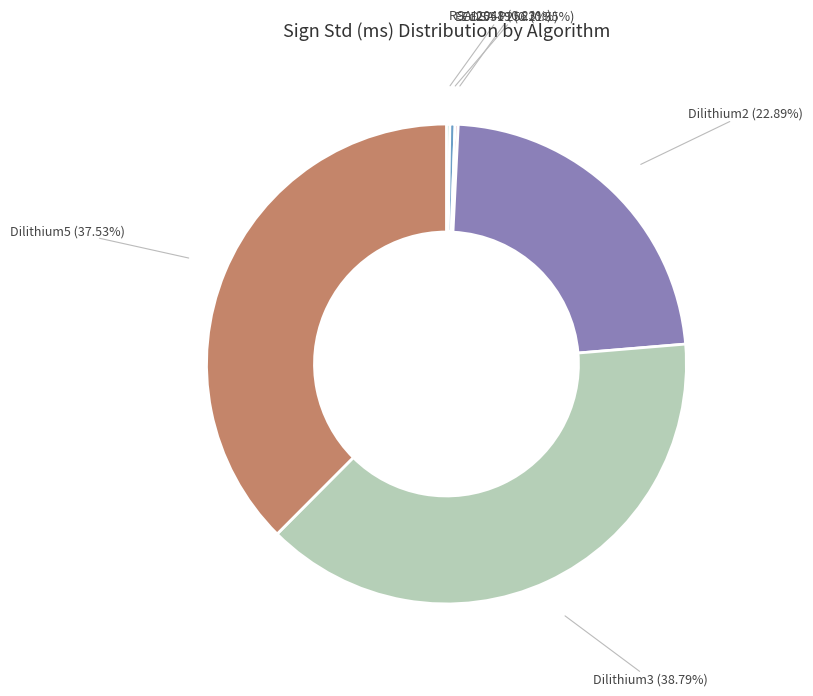

To the nearest percent, what percentage of the pie is Dilithium5?

38%